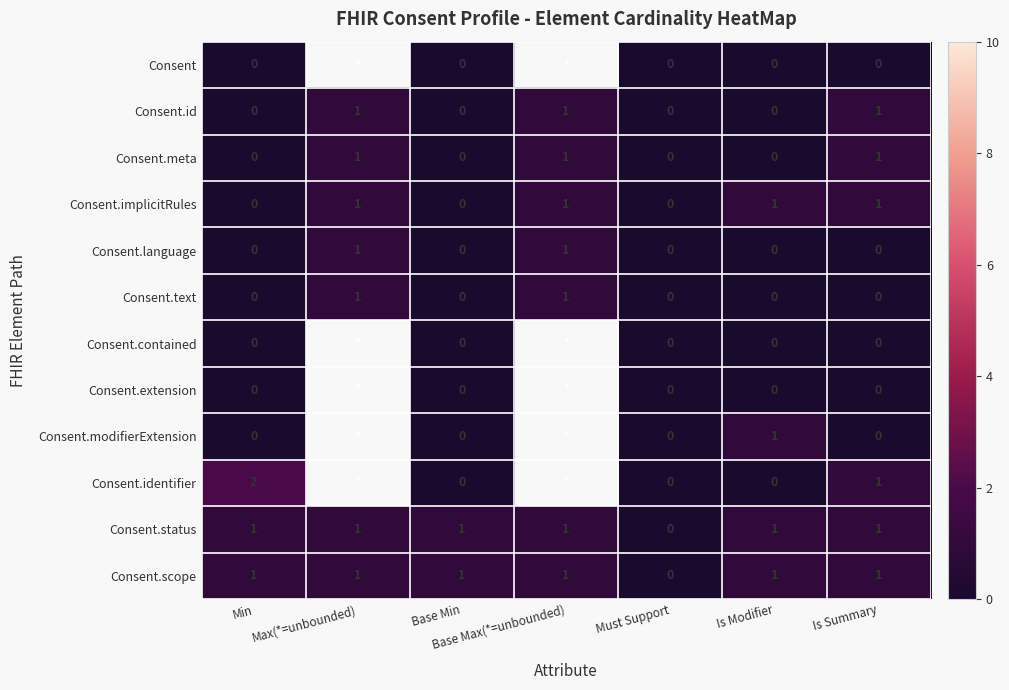

The Consent.meta series shows 0 at Min. True or false?

True